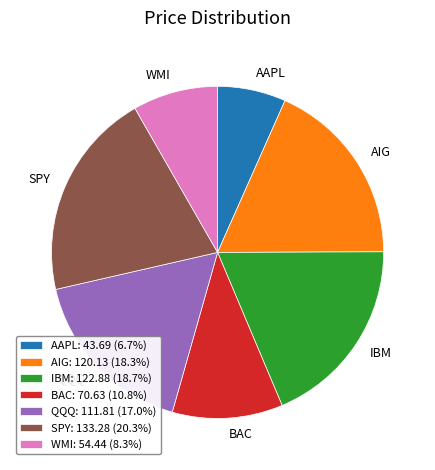

Is the sum of AAPL and AIG greater than half?

No